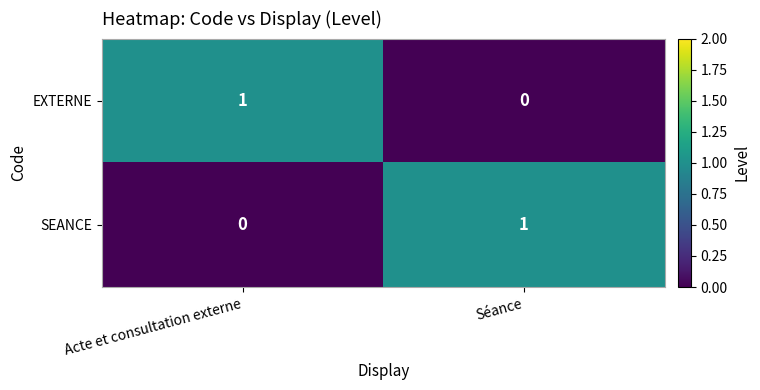

Where is EXTERNE nearest to the value 0?

Séance